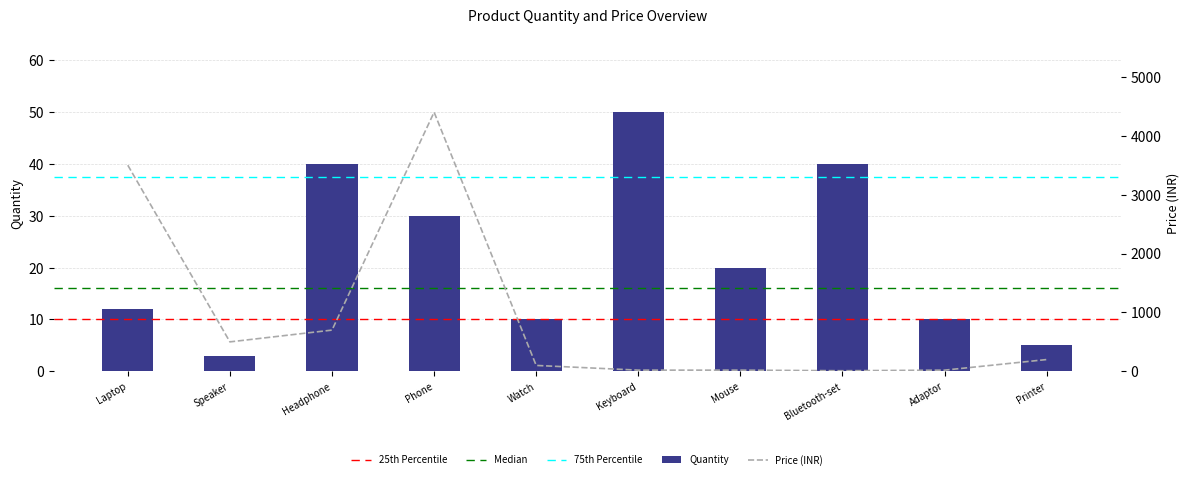

At which label does the data first exceed 20?

Headphone